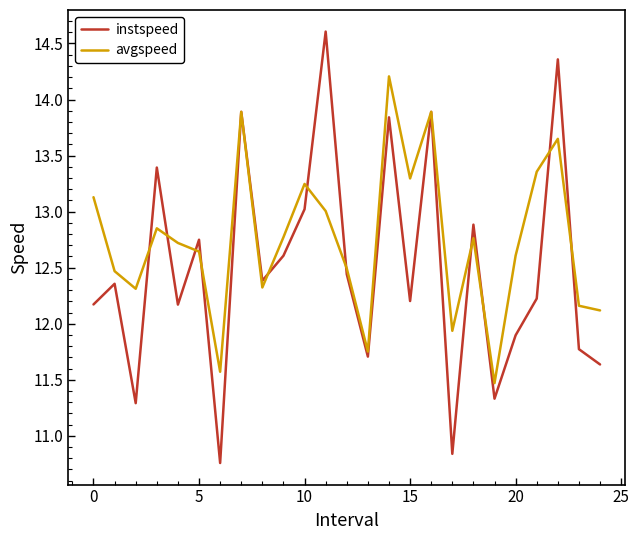

What is the greatest value displayed?

14.6